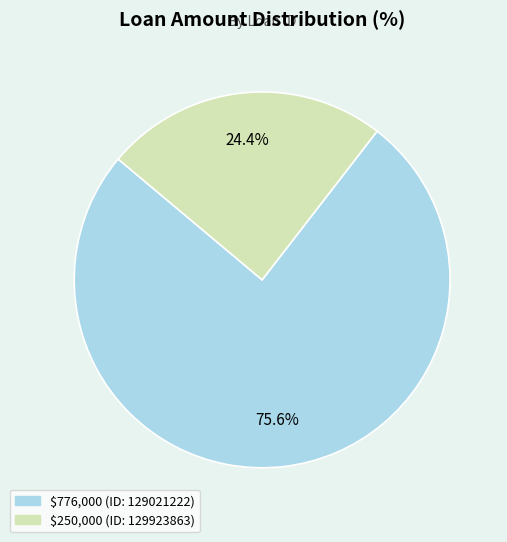

Does any single category account for the majority?

Yes